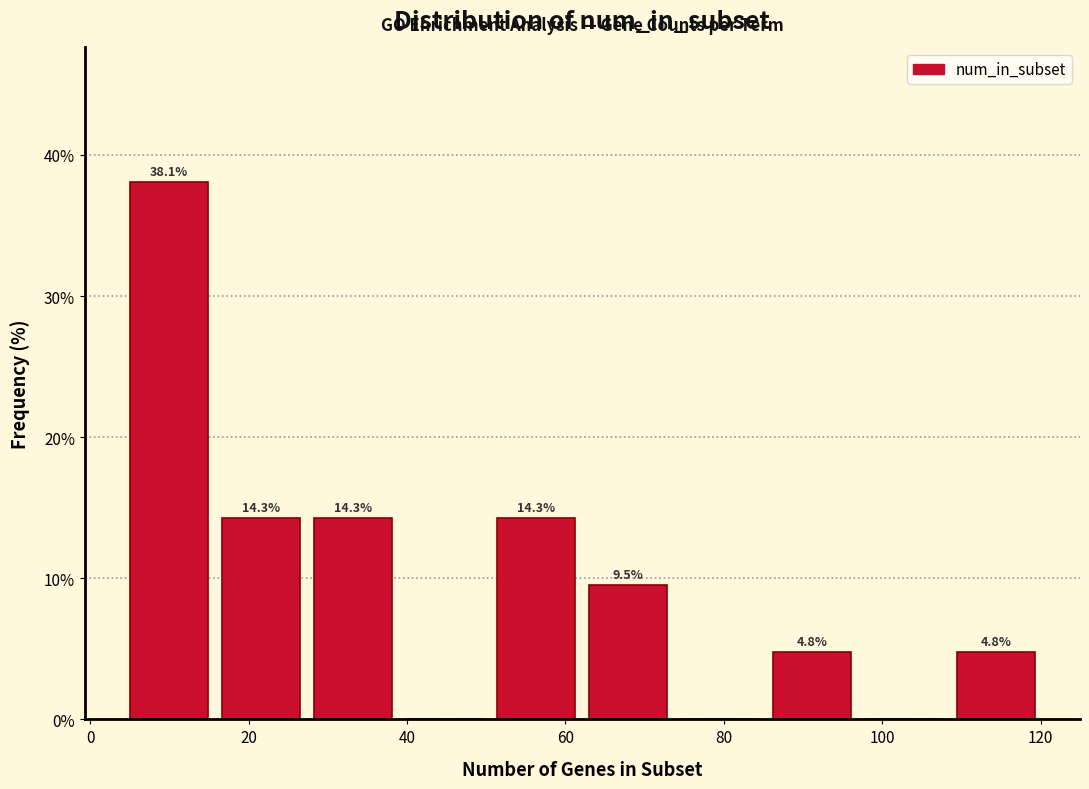

Over which range of the x-axis is the bar tallest?

5.0 to 16.6